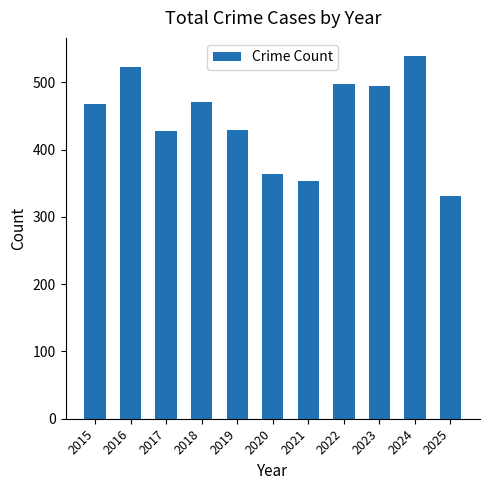

What is the approximate value at 2022, to the nearest 5?

500